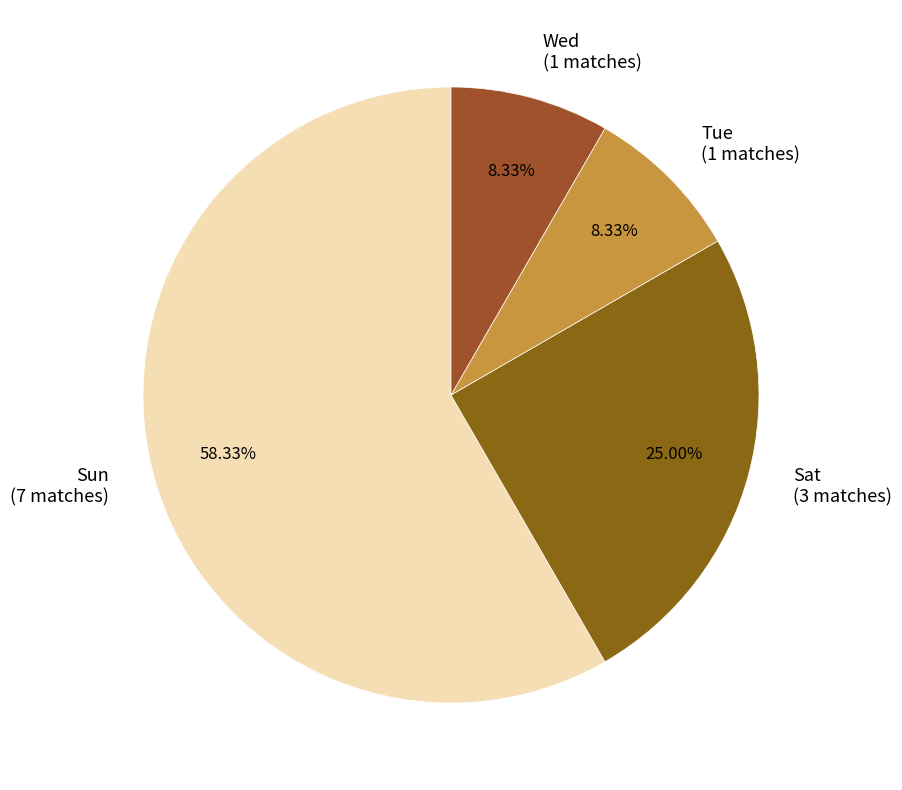

To the nearest percent, what is the average slice percentage?

25%